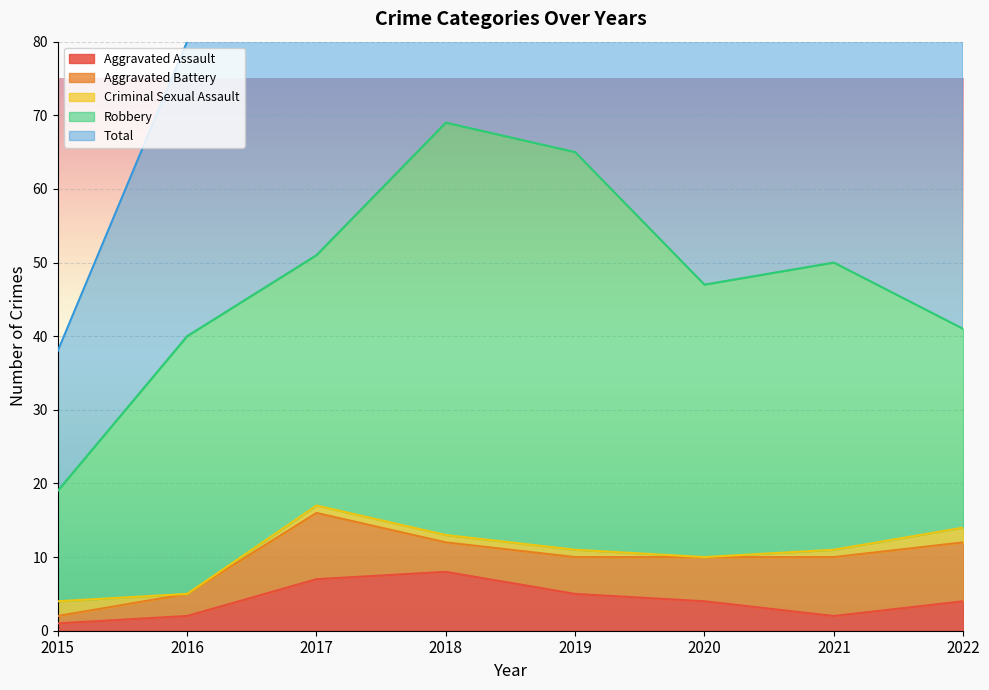

What is the sum of the Aggravated Assault values at 2020 and 2016?

6